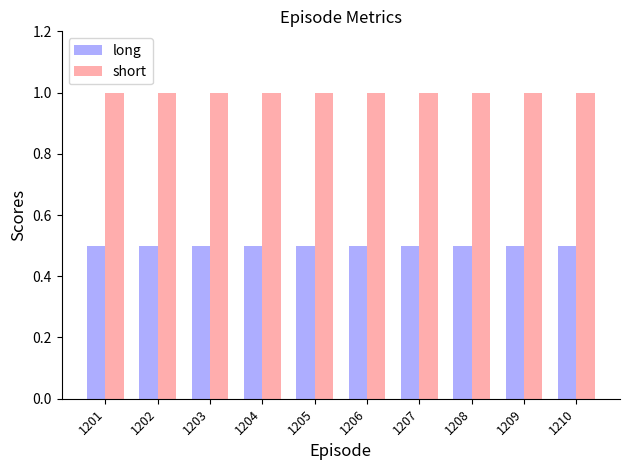

True or false: short has a value of 1.3 at 1204.

False